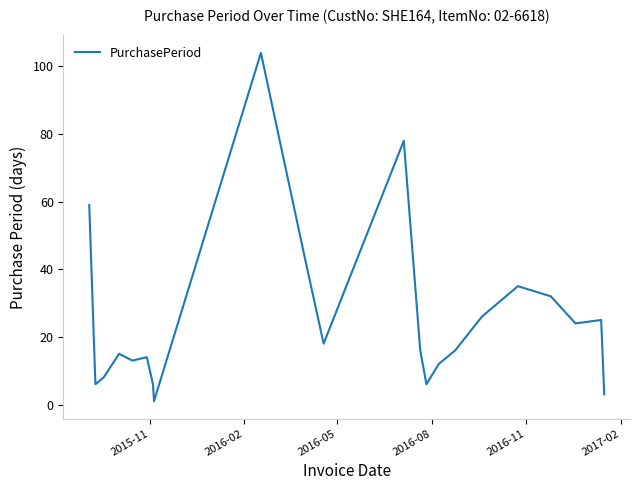

What is the greatest value displayed?

104